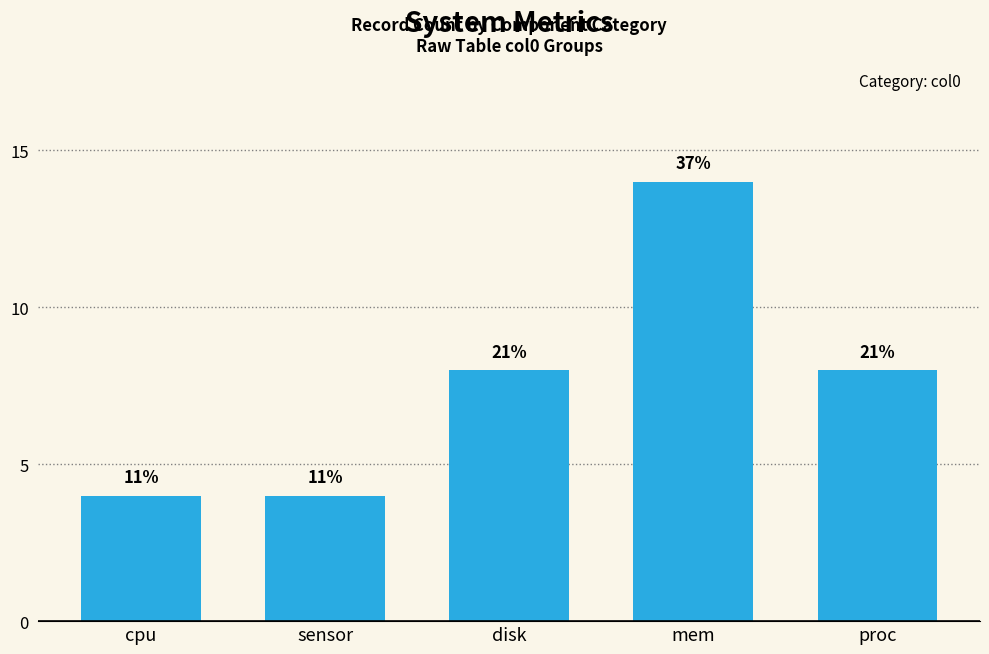

How many bars are there in total?

5